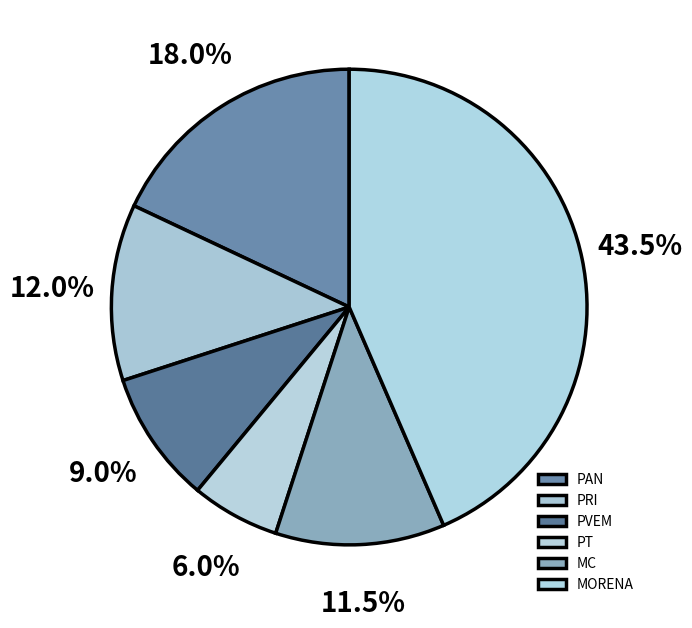

What percentage is the PVEM slice, to the nearest percent?

9%